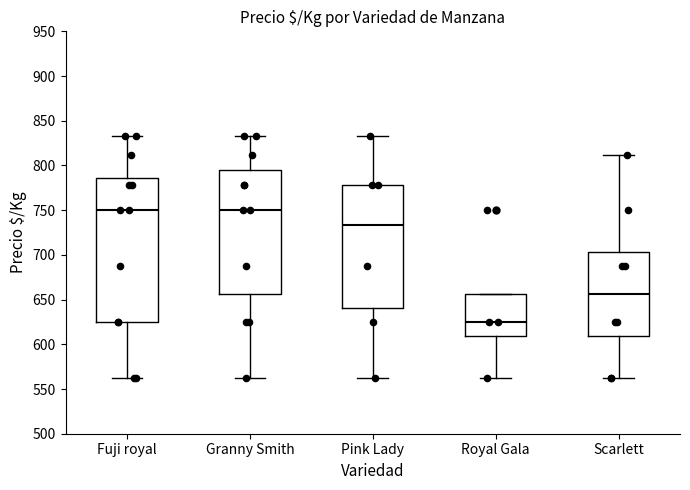

Reading left to right, read every box against the y-axis: the position of its median line, the range the box covers, and the ends of its whiskers. The values are not printed on the chart, so give them approximately, as read against the axis.

Fuji royal: median 750, box 625 to 785, whiskers 560 to 835
Granny Smith: median 750, box 655 to 795, whiskers 560 to 835
Pink Lady: median 735, box 640 to 780, whiskers 560 to 835
Royal Gala: median 625, box 610 to 655, whiskers 560 to 655
Scarlett: median 655, box 610 to 705, whiskers 560 to 810